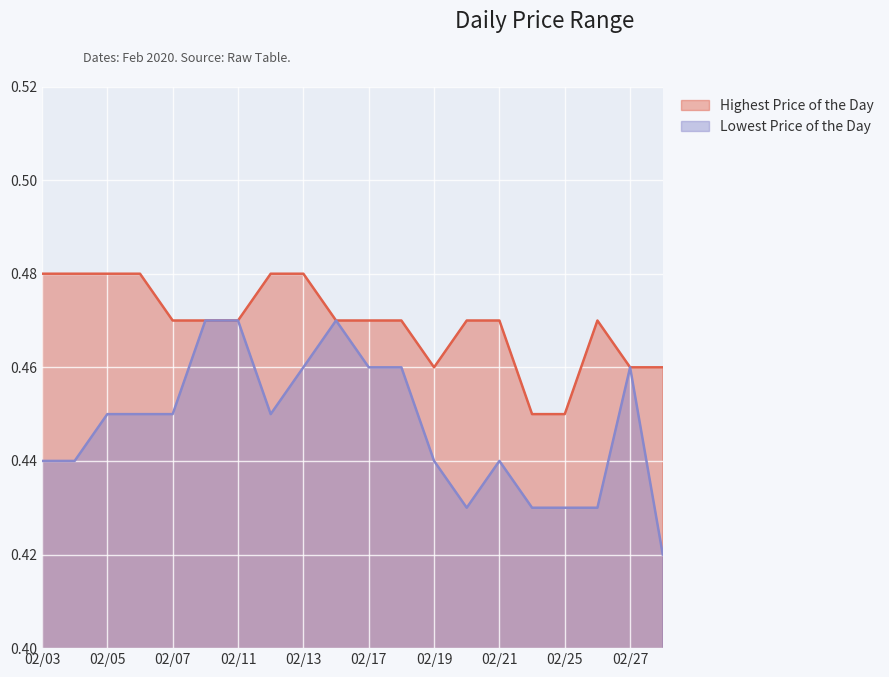

True or false: Lowest Price of the Day and Highest Price of the Day intersect in this chart.

False